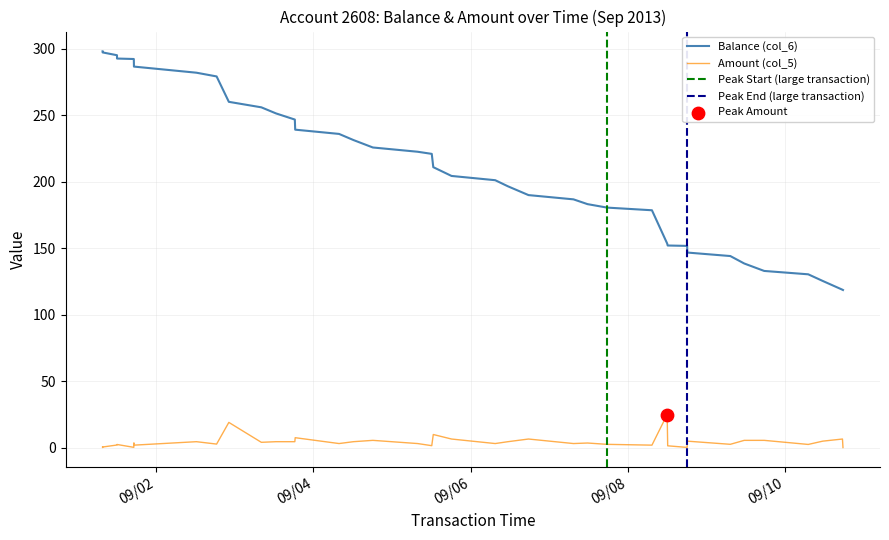

True or false: Amount (col_5) and Balance (col_6) intersect in this chart.

False